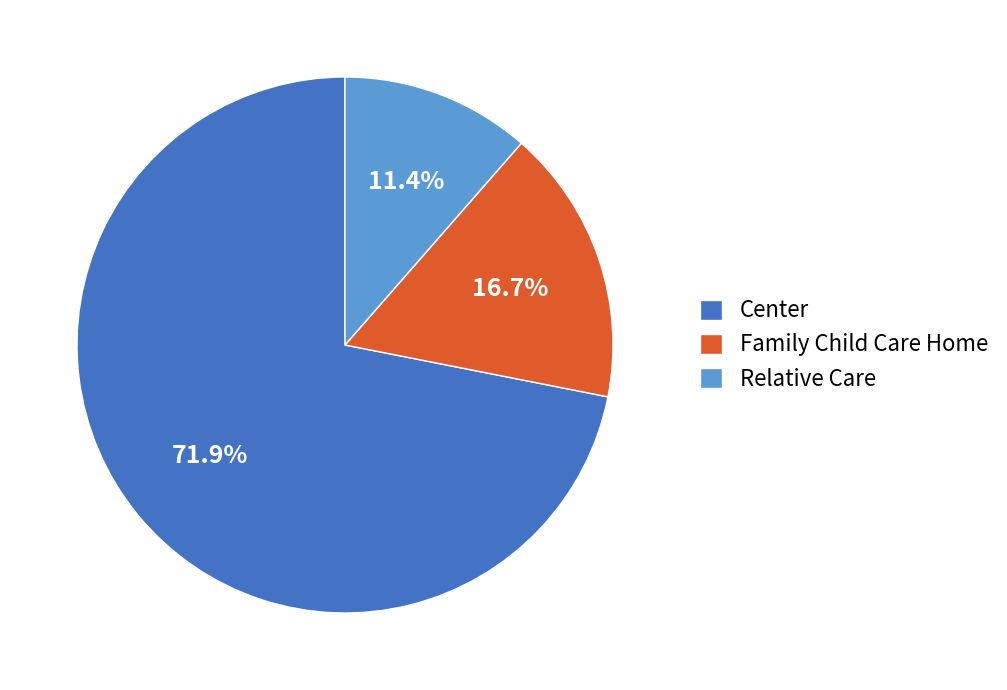

Rank the categories by value from highest to lowest.

Center, Family Child Care Home, Relative Care